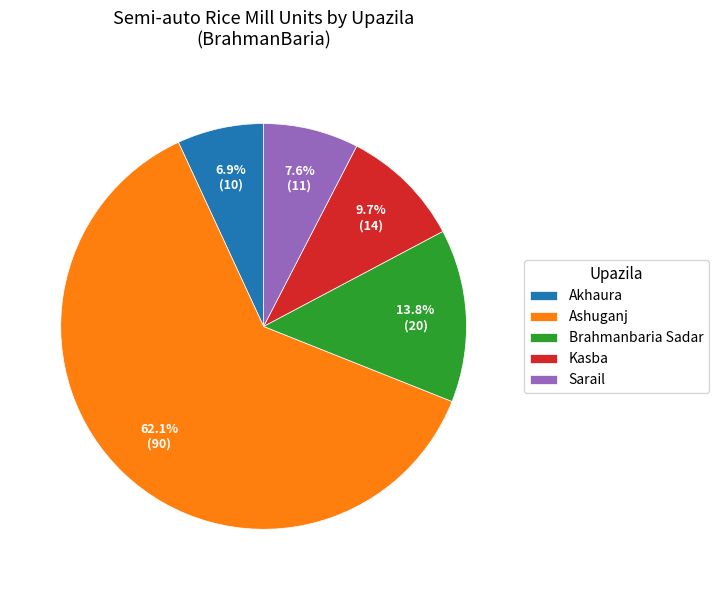

Which category has the biggest portion of the pie?

Ashuganj